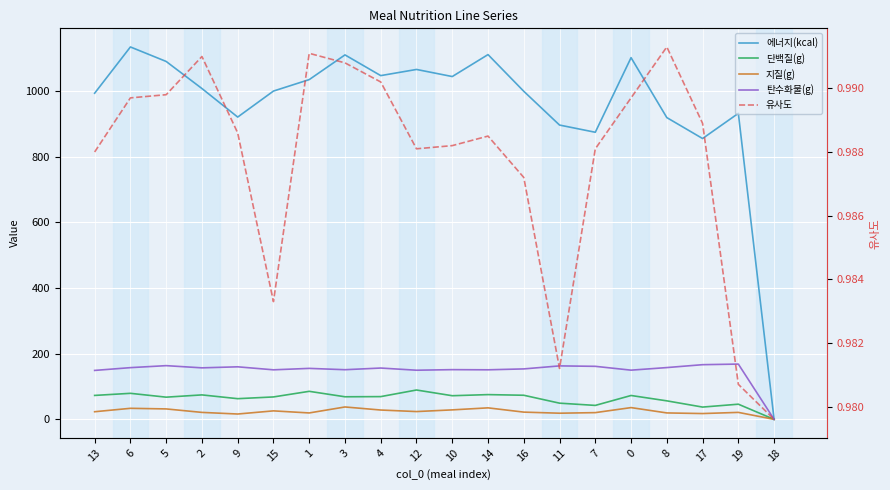

What is the difference between the highest and lowest values at 12?

1064.5